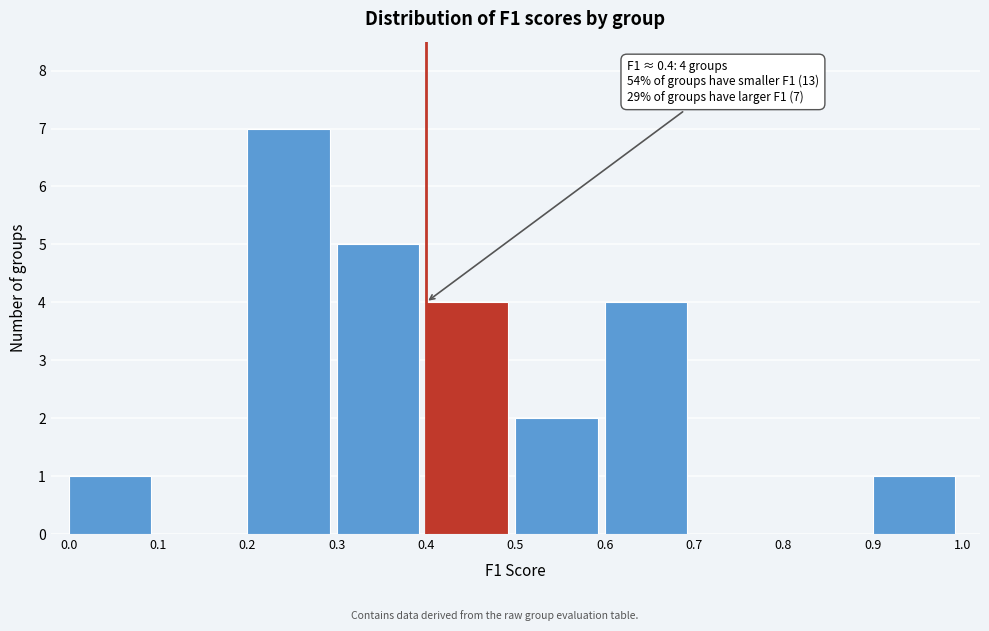

Over which range of the x-axis is the bar tallest?

0.2 to 0.3